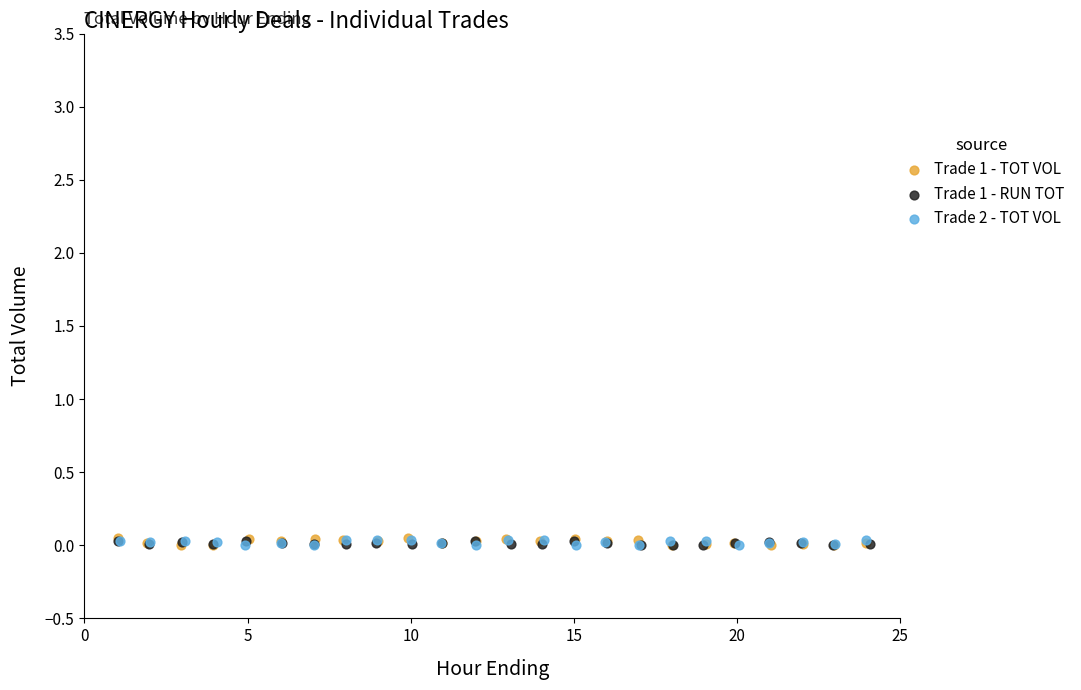

What are all the series names shown in the legend?

Trade 1 - TOT VOL, Trade 1 - RUN TOT, Trade 2 - TOT VOL